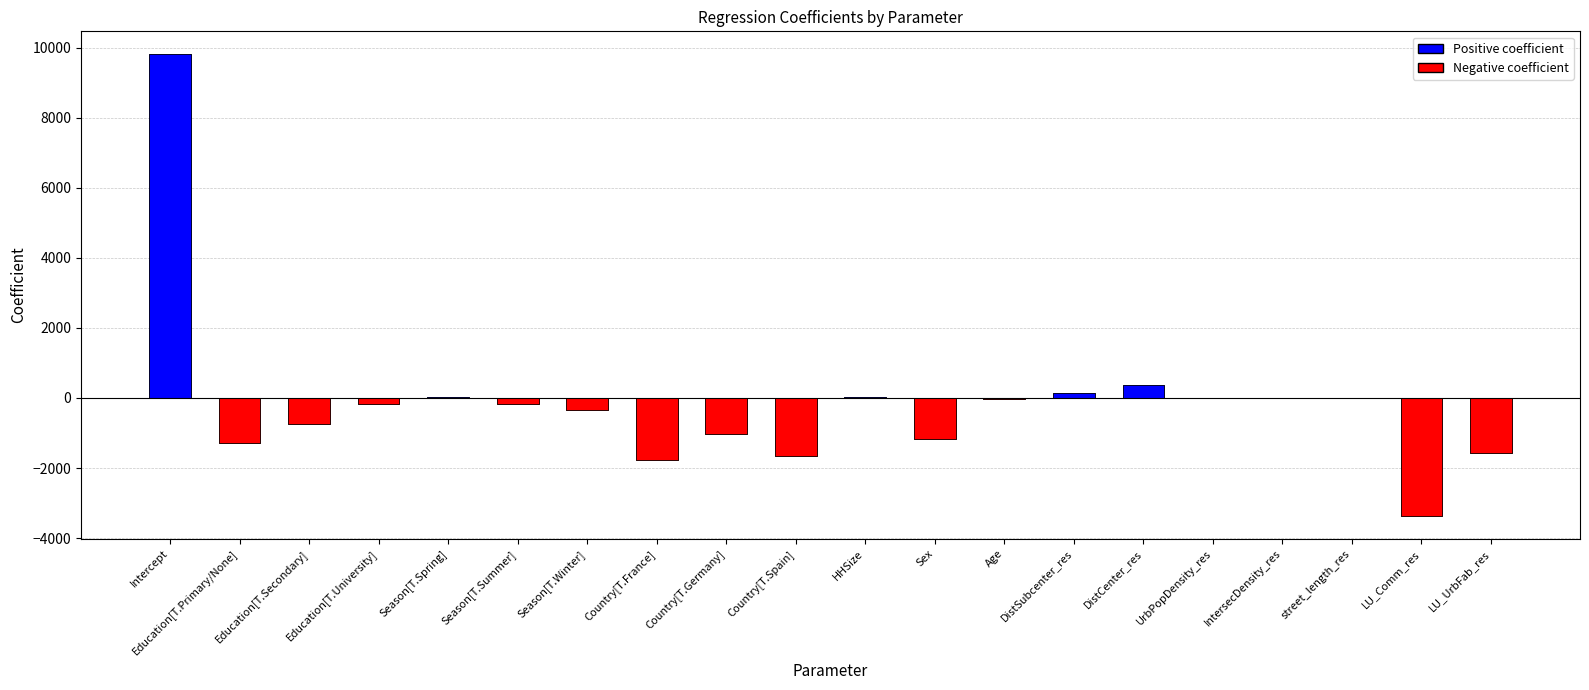

At how many categories does at least one series exceed 245?

2